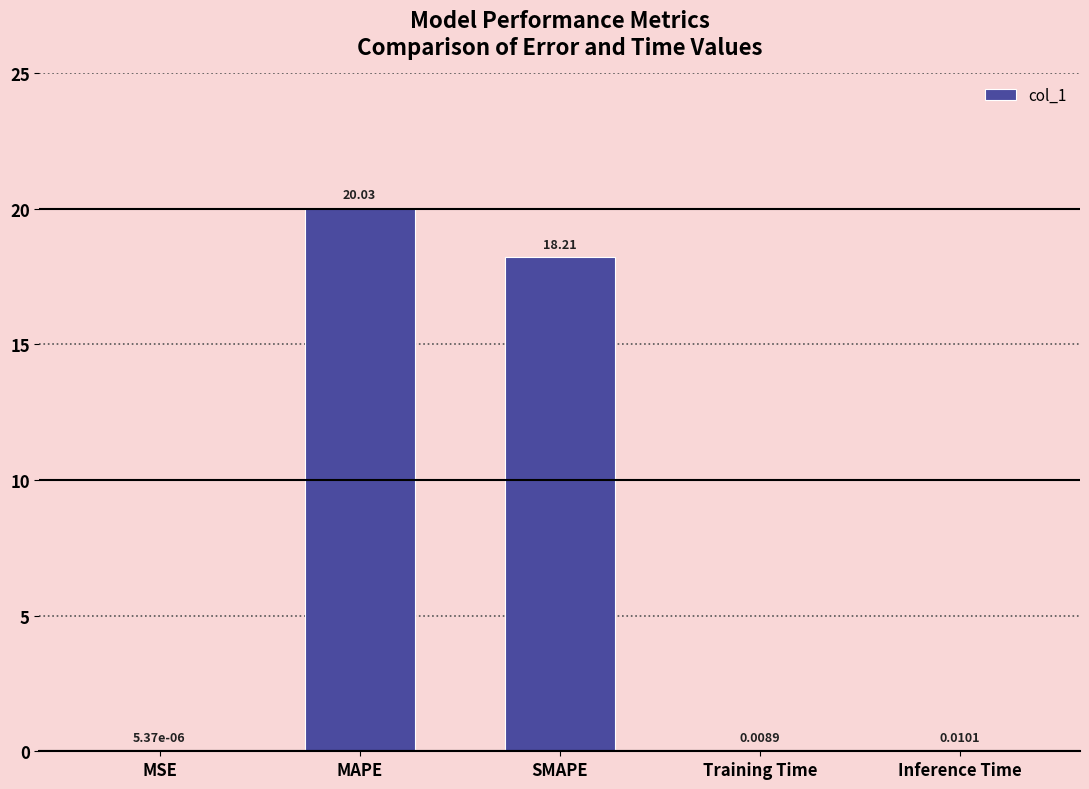

How many series are shown in this chart?

1